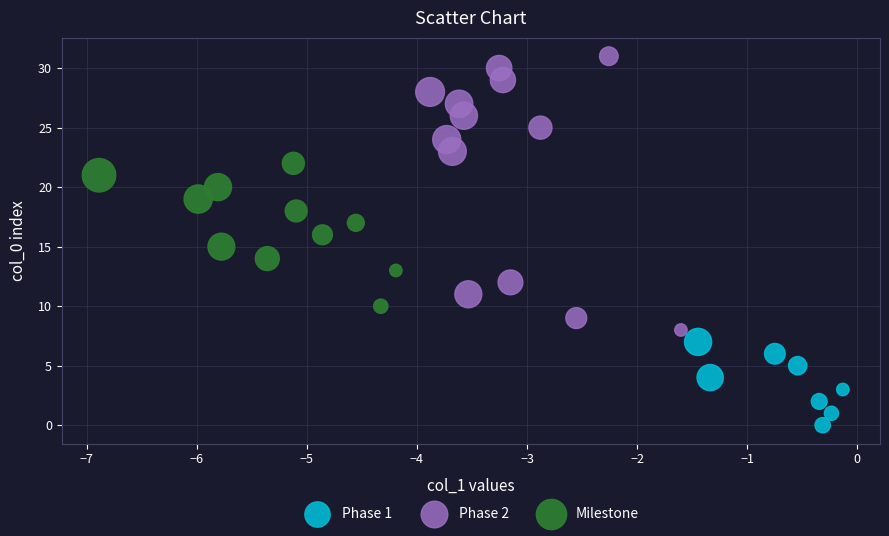

Which series contains the highest Y value?

Phase 2